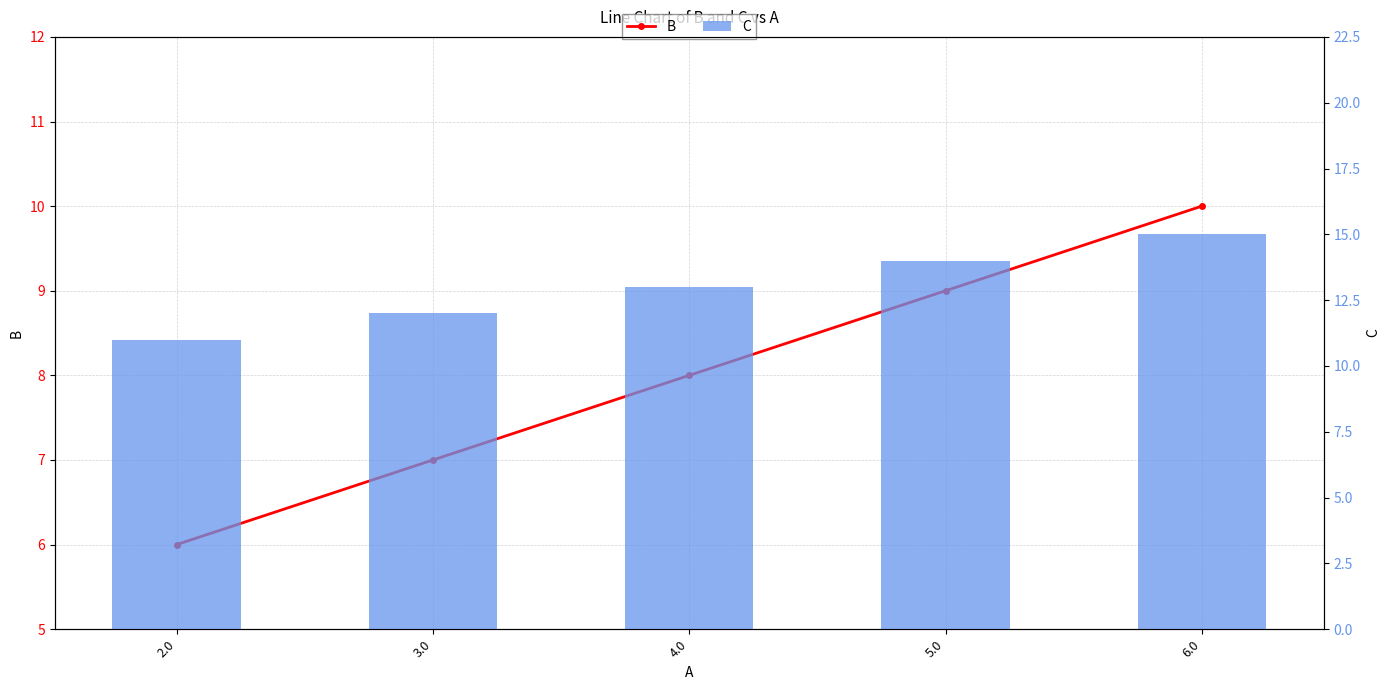

Which series changed the most between 3.0 and 6.0?

B